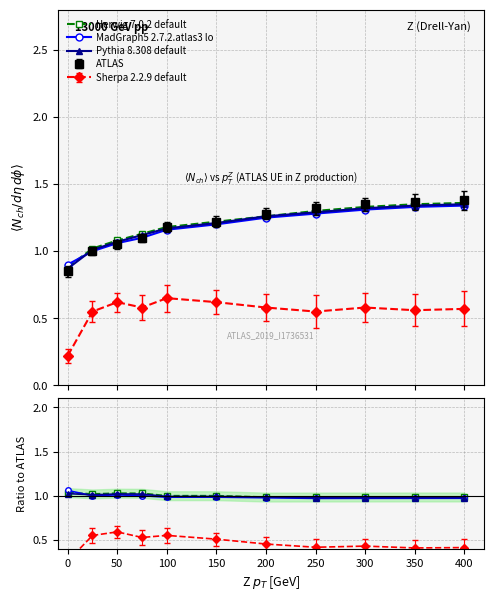

What is the value of the Pythia 8.308 default point at the 2nd from the left?

1.0